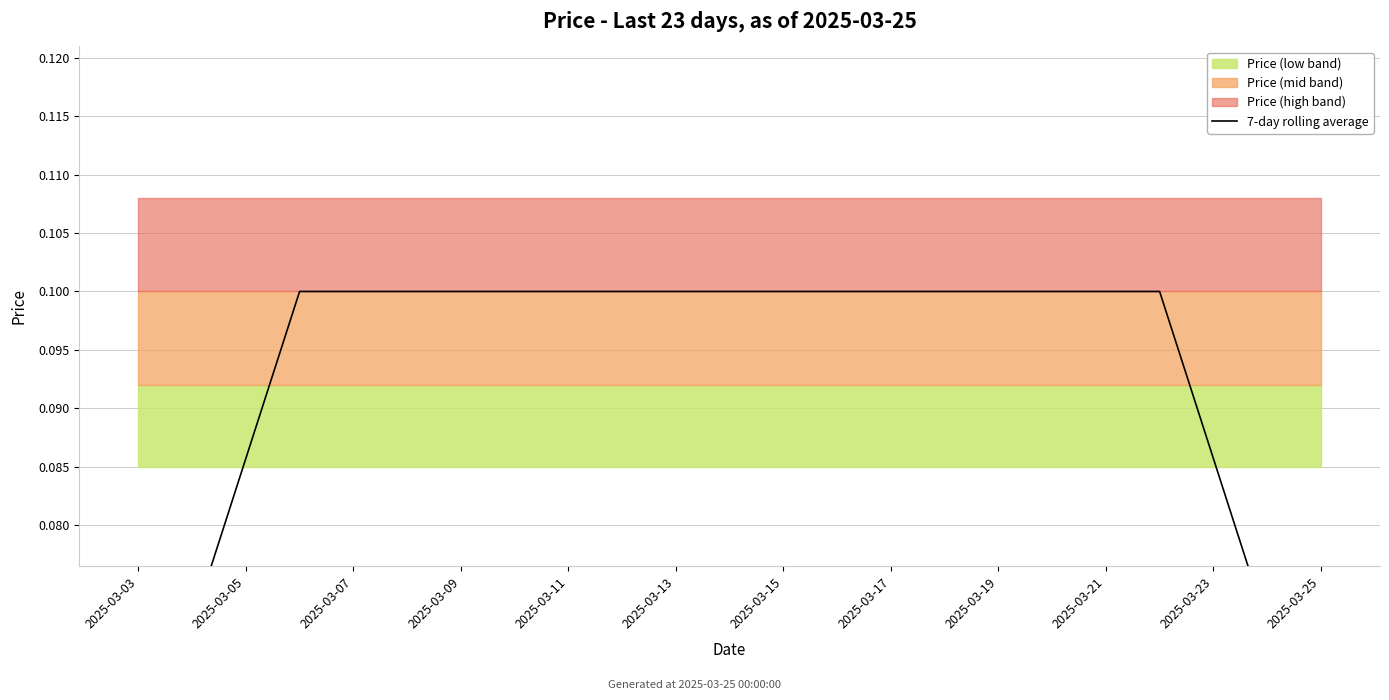

Where is the data nearest to the value 0?

2025-03-03